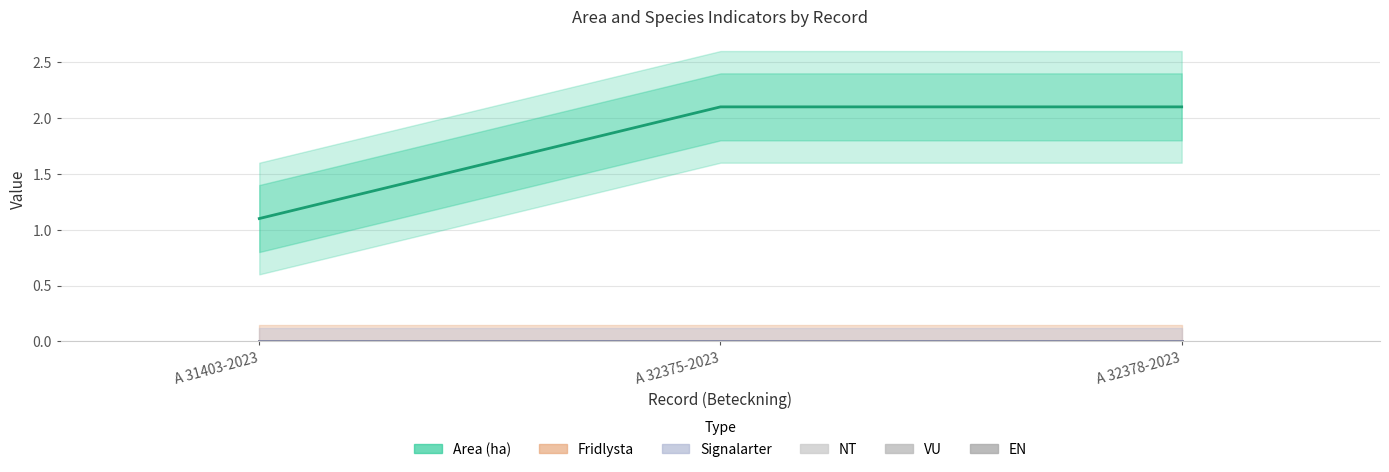

How many bars are there in total?

18